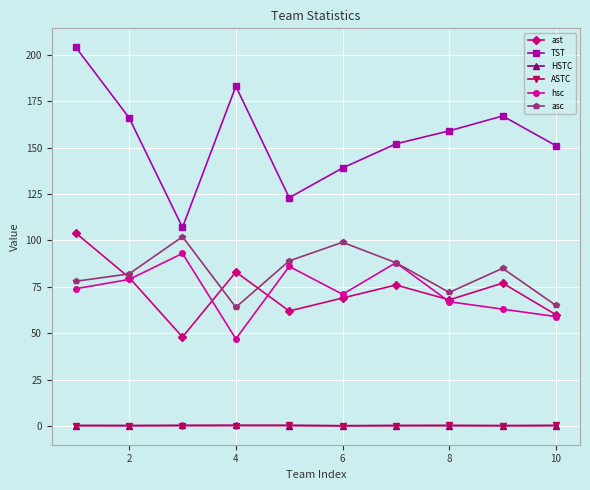

What is the greatest value displayed?

204.0